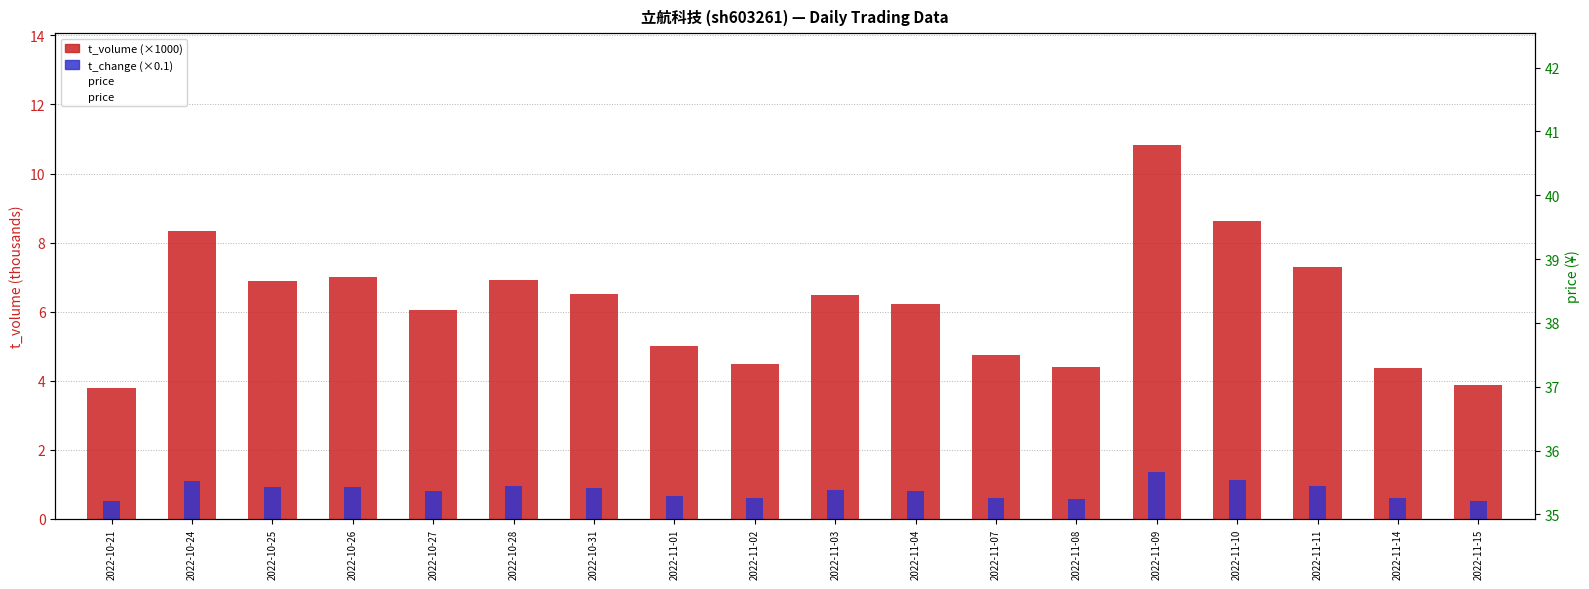

Are the bars horizontal?

No